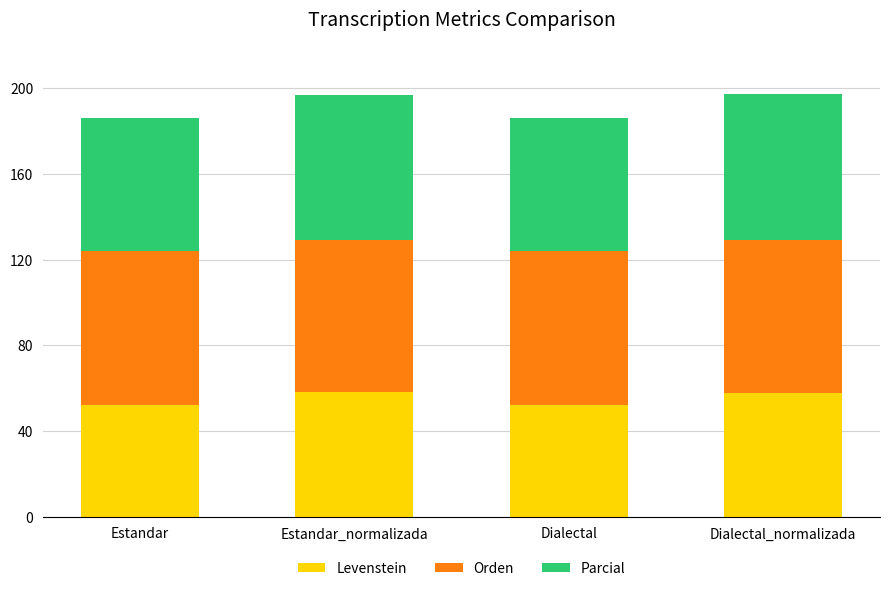

What is the difference between the maximum and minimum values in the Levenstein series?

5.7